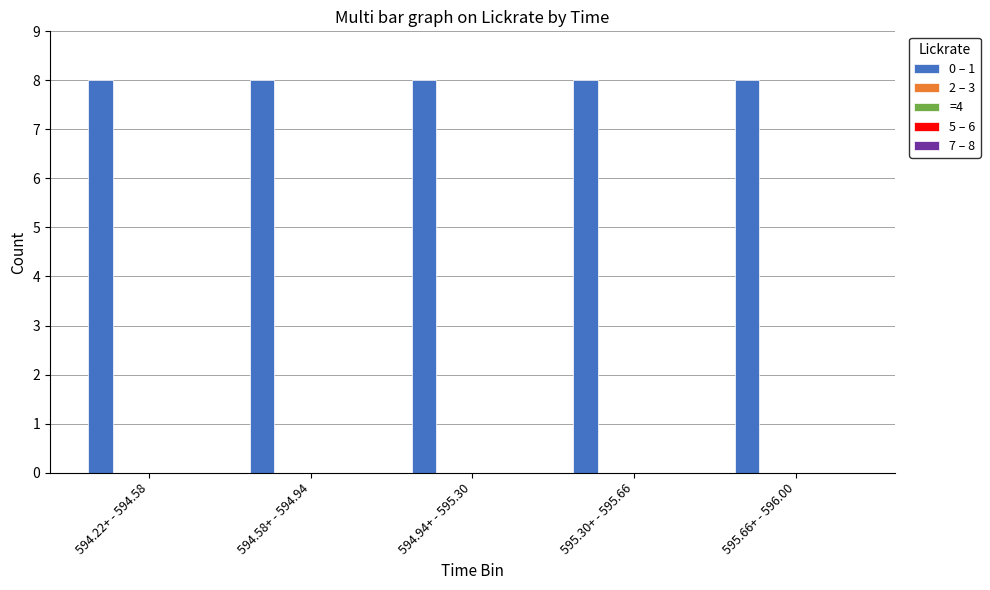

At how many categories does at least one series exceed 4?

5